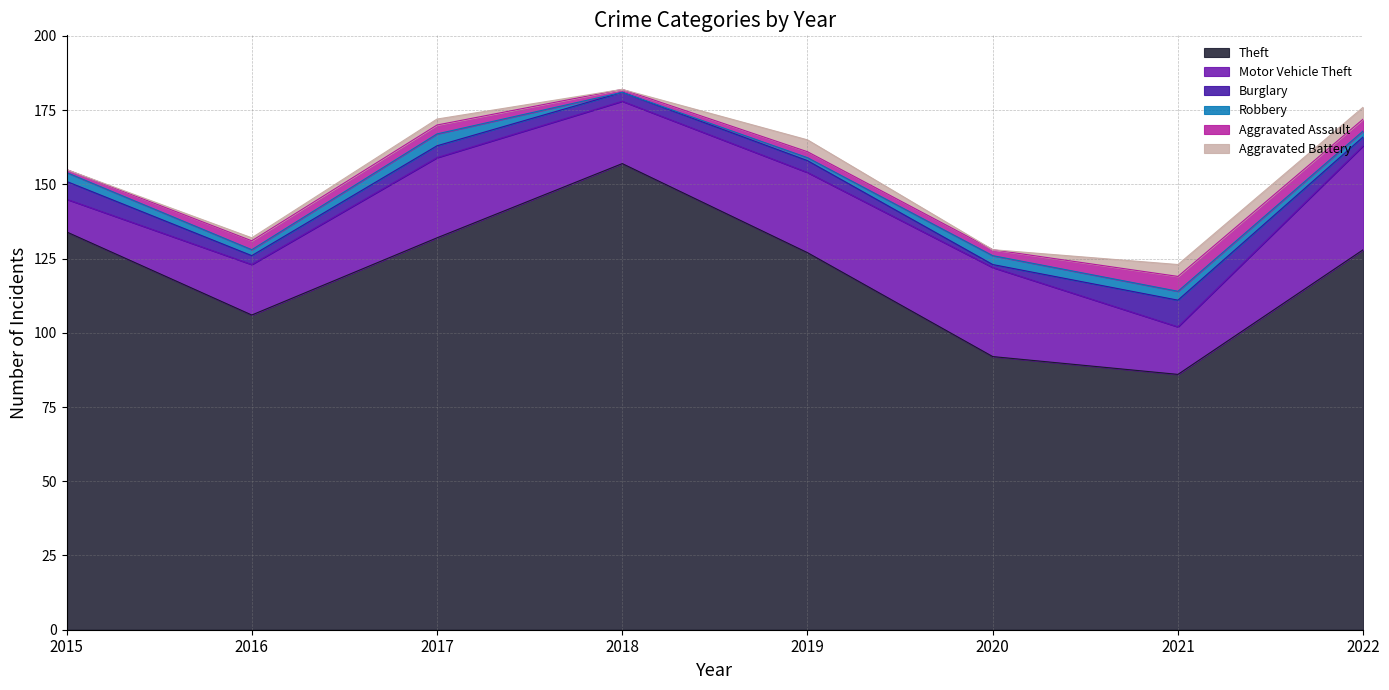

At how many categories does at least one series exceed 118?

5